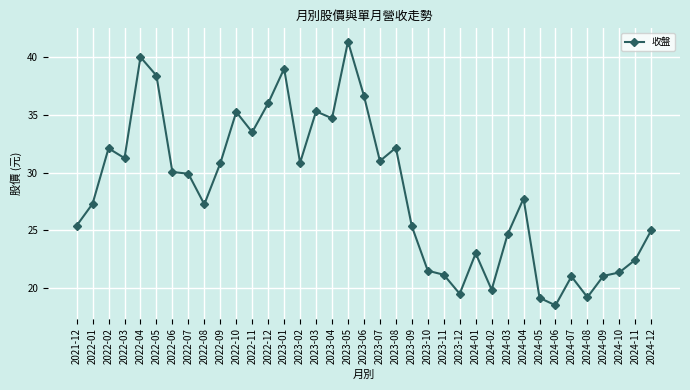

Read the value at 2023-09.

25.4